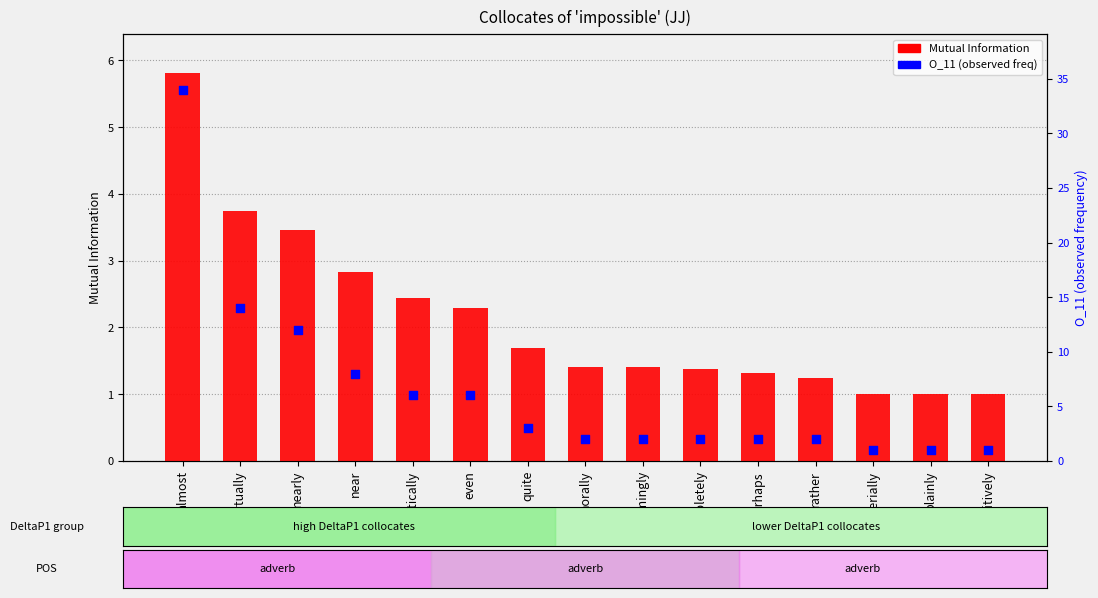

Is the value of O_11 (observed freq) at practically greater than the value of Mutual Information at almost?

Yes